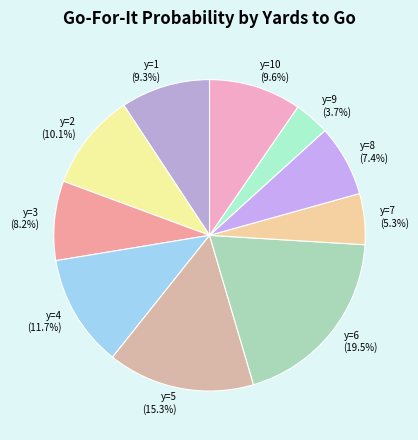

Combined, do y=3 and y=6 account for over 50%?

No